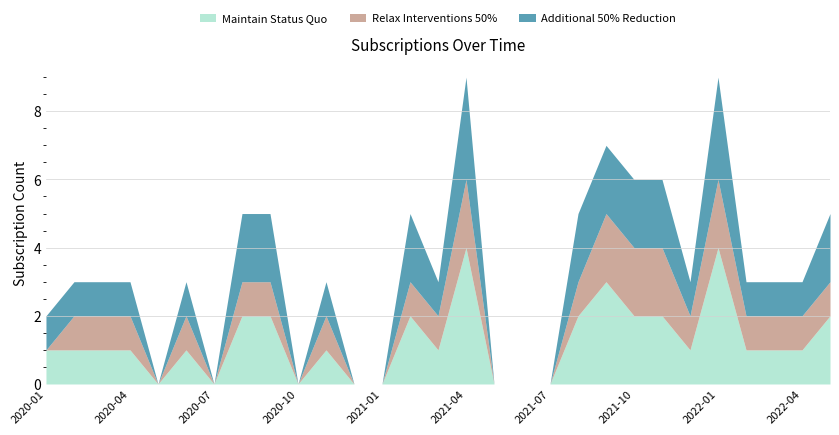

The Maintain Status Quo series shows 0 at 2021-07. True or false?

True